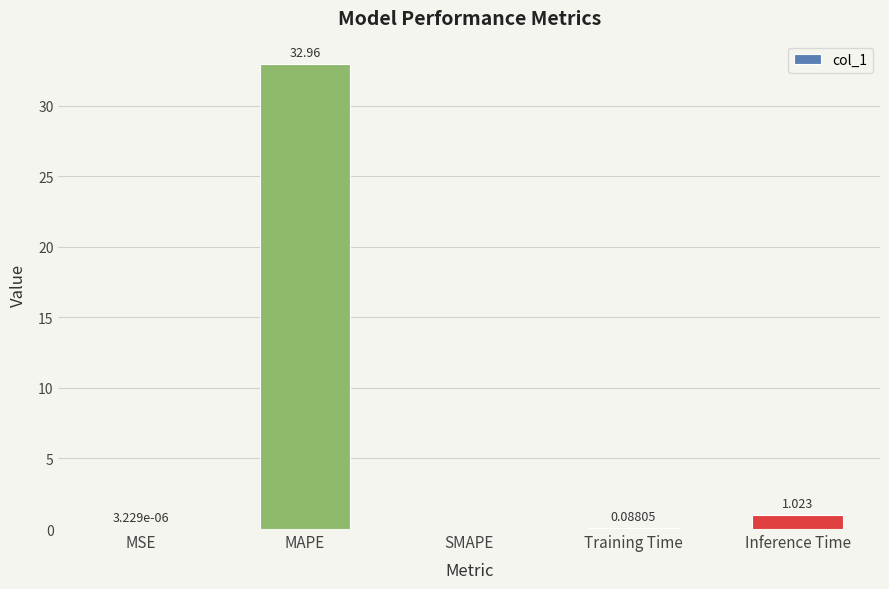

Between MSE and Training Time, which is larger?

Training Time